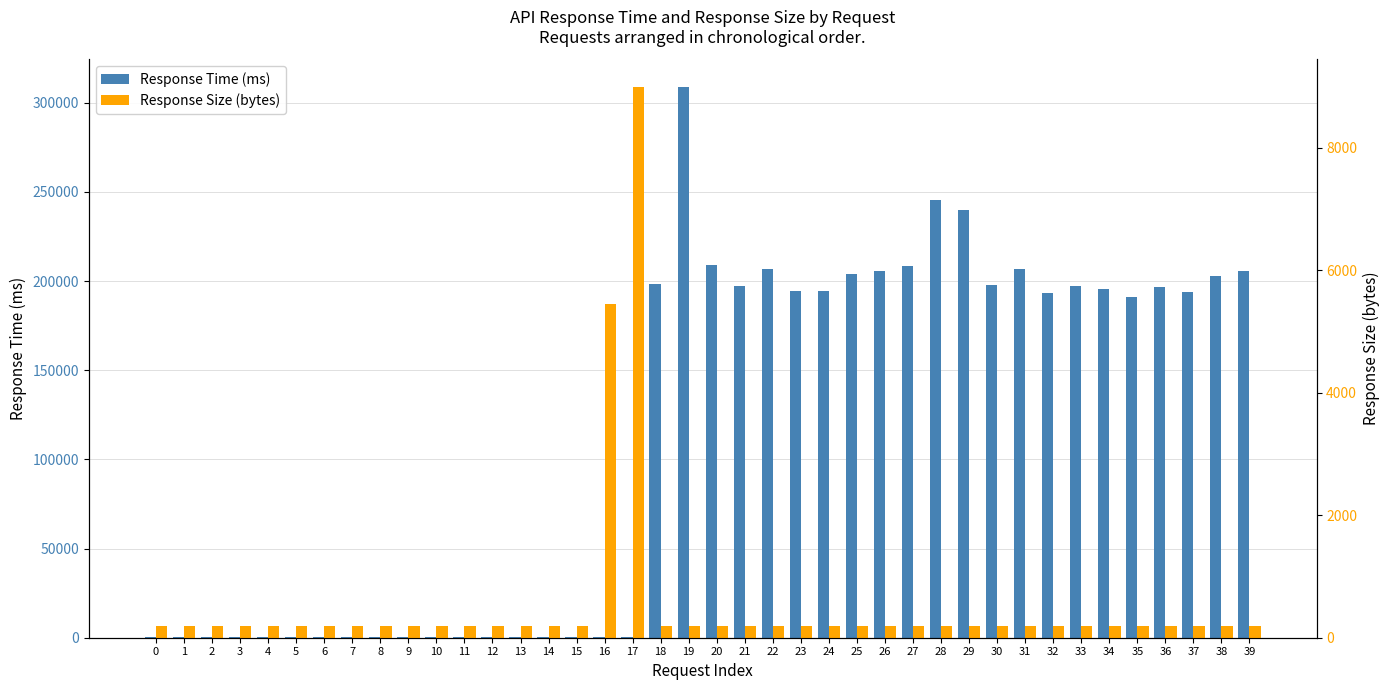

What is the average value of the Response Size (bytes) series?

546.7